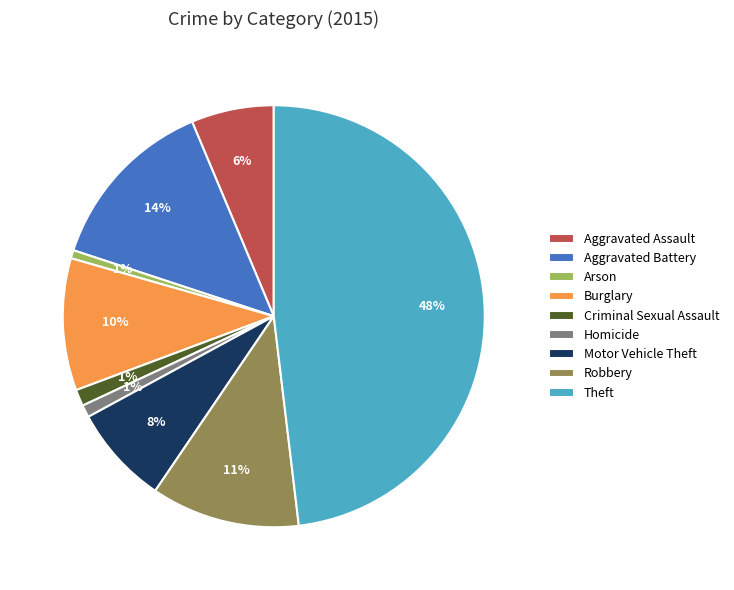

Is Aggravated Assault the majority of the pie?

No